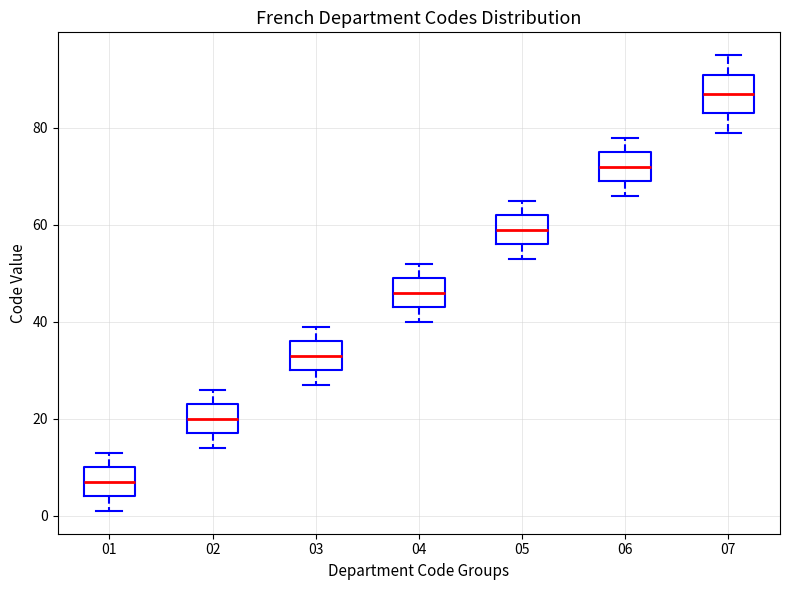

Where does the upper whisker of the box at x = 05 end on the y-axis? The values are not printed on the chart, so give them approximately, as read against the axis.

66